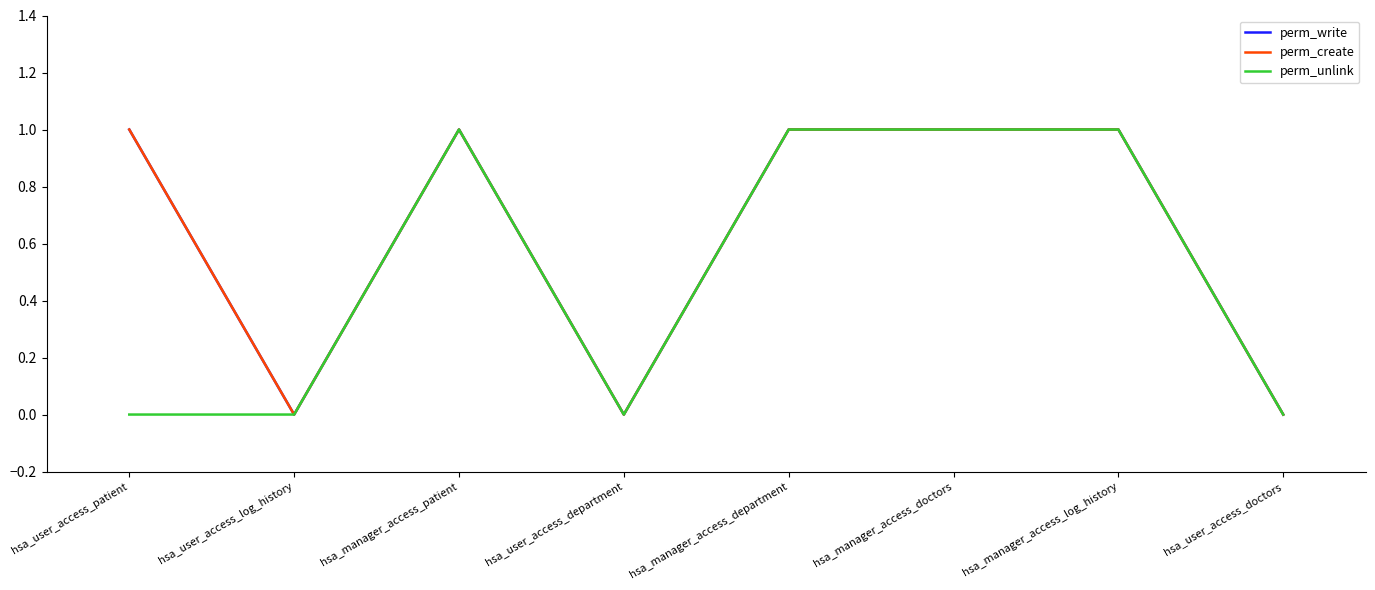

Does the chart display data point markers on the line(s)?

No